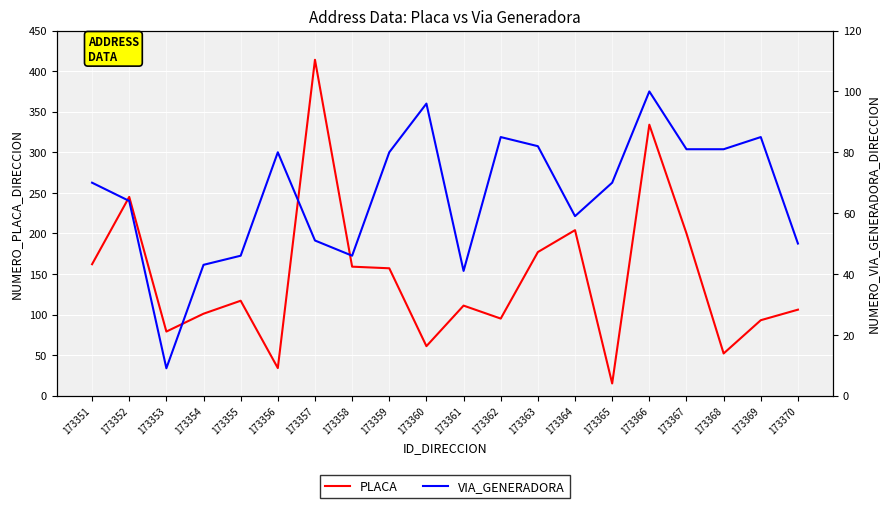

At which label does VIA_GENERADORA first exceed 70?

173356